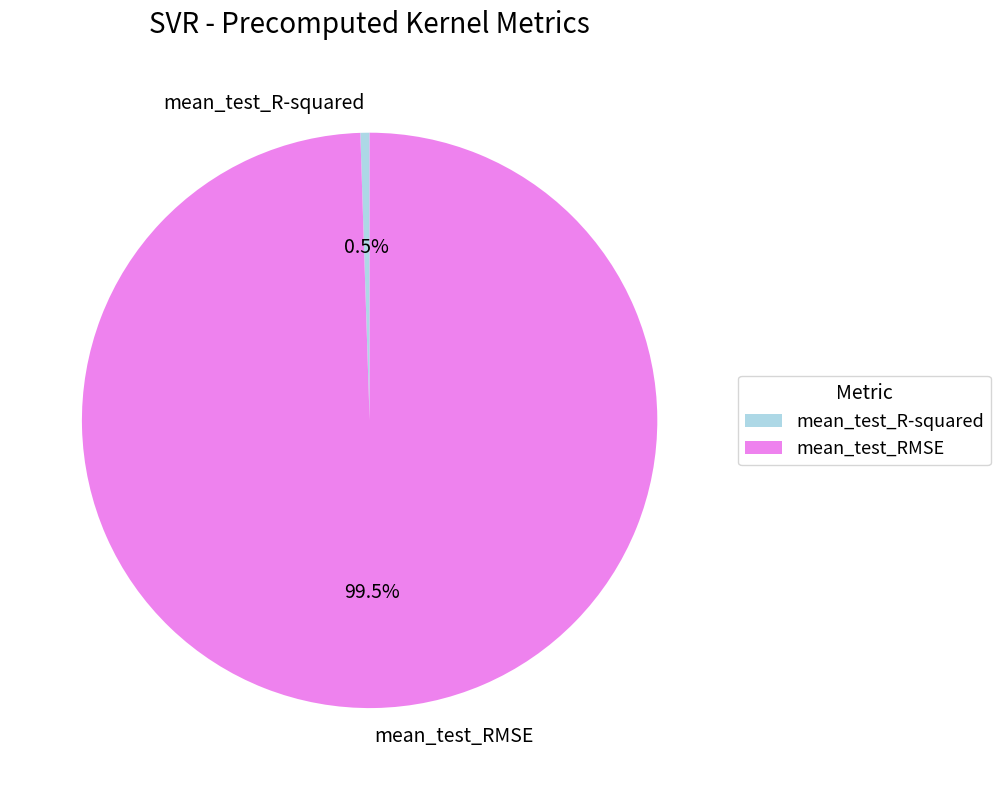

To the nearest percent, what is the difference between the largest and smallest slice percentages?

99%